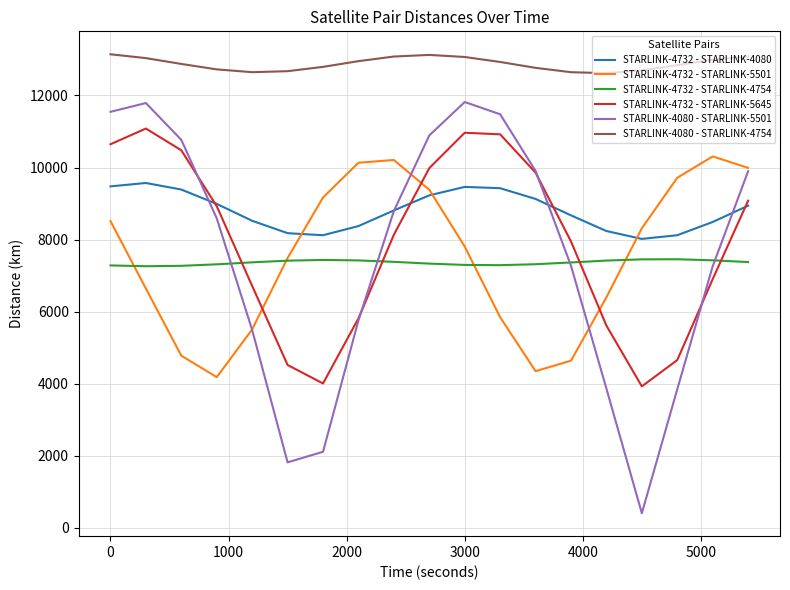

What is the minimum value shown in the chart?

405.0